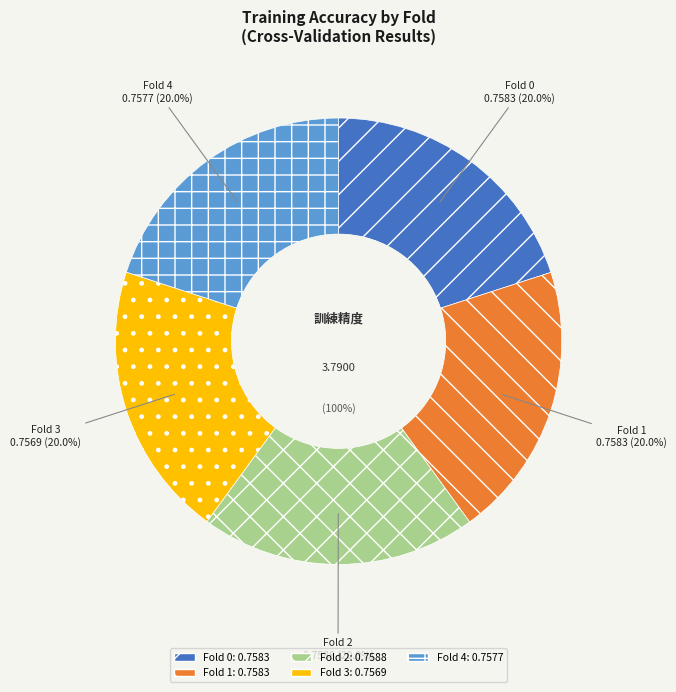

Is there a majority slice in this chart?

No